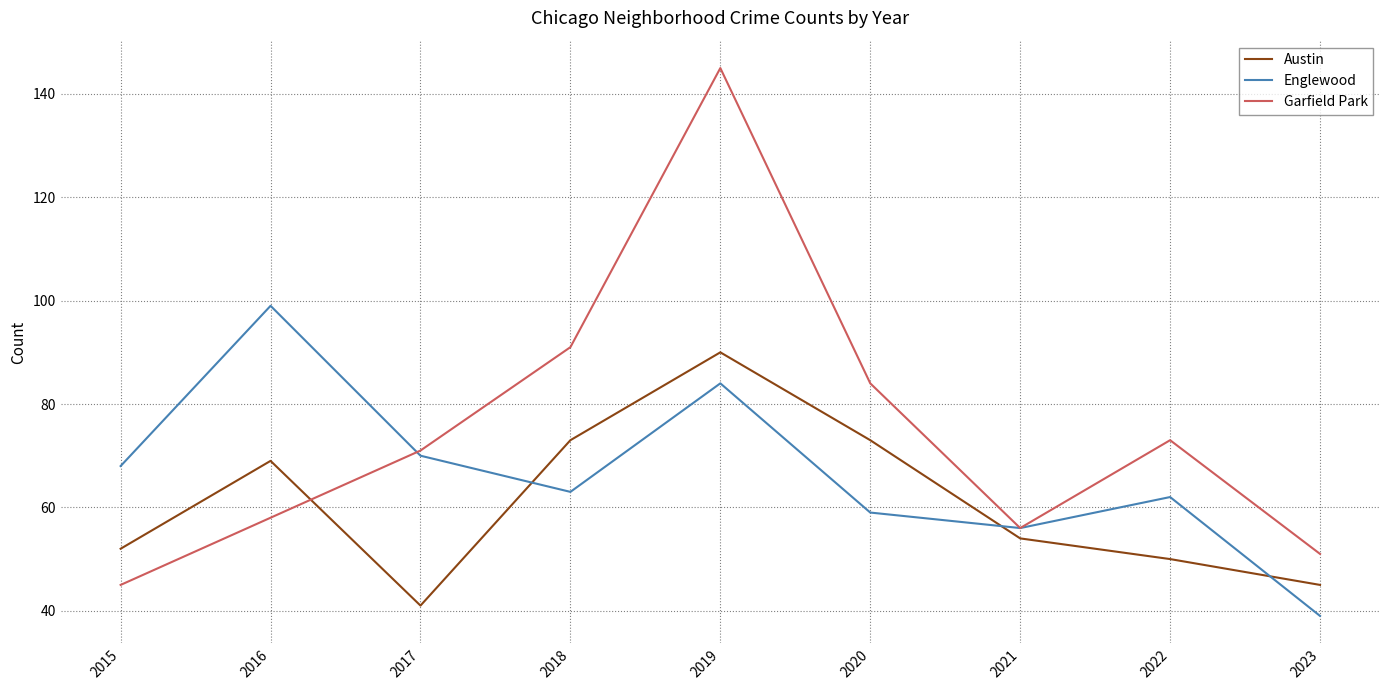

In Austin, how many points are lower than both neighbors (excluding endpoints)?

1